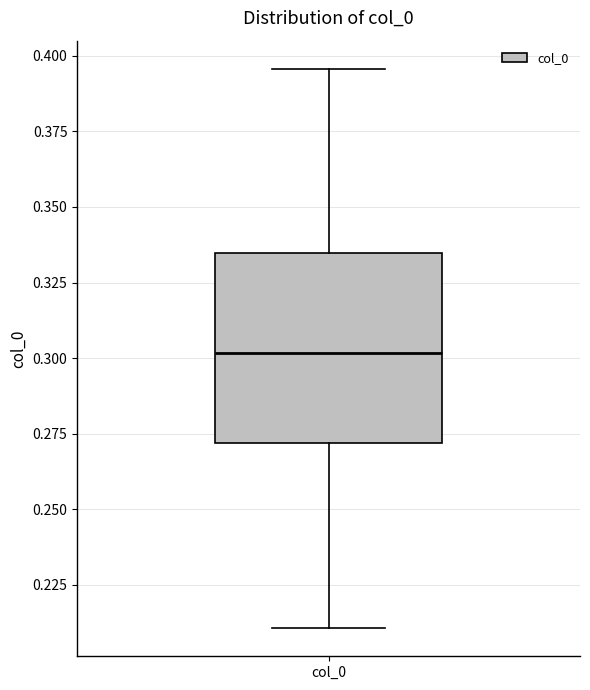

Where is the lower edge of the box for col_0 on the y-axis? The values are not printed on the chart, so give them approximately, as read against the axis.

0.270